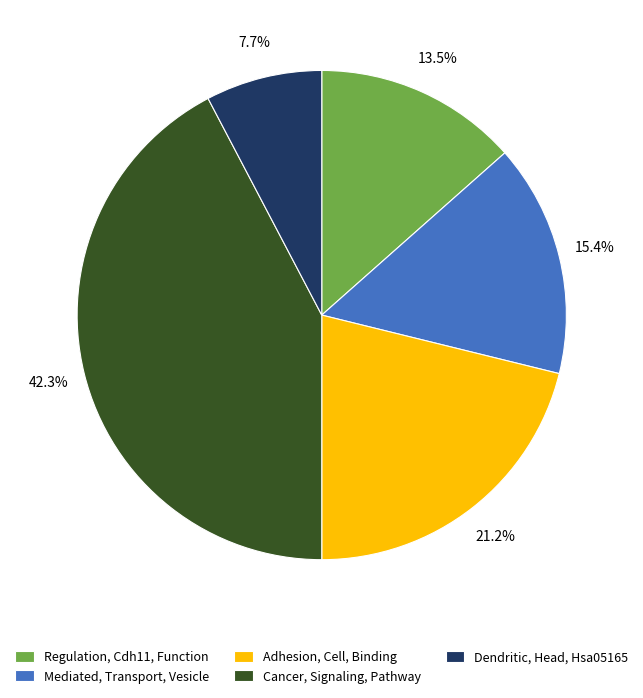

To the nearest percent, what portion does Adhesion, Cell, Binding represent?

21%